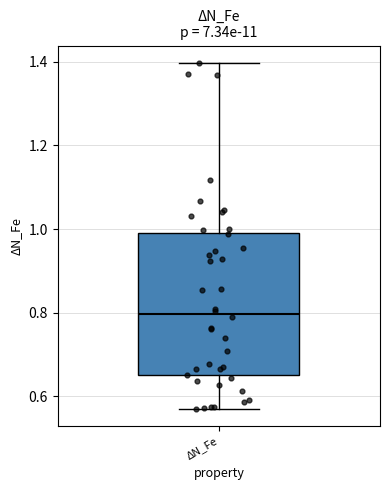

Read this box plot against the y-axis: the position of the median line, the range covered by the box, and the ends of both whiskers. The values are not printed on the chart, so give them approximately, as read against the axis.

median 0.80, box 0.66 to 1.00, whiskers 0.58 to 1.40